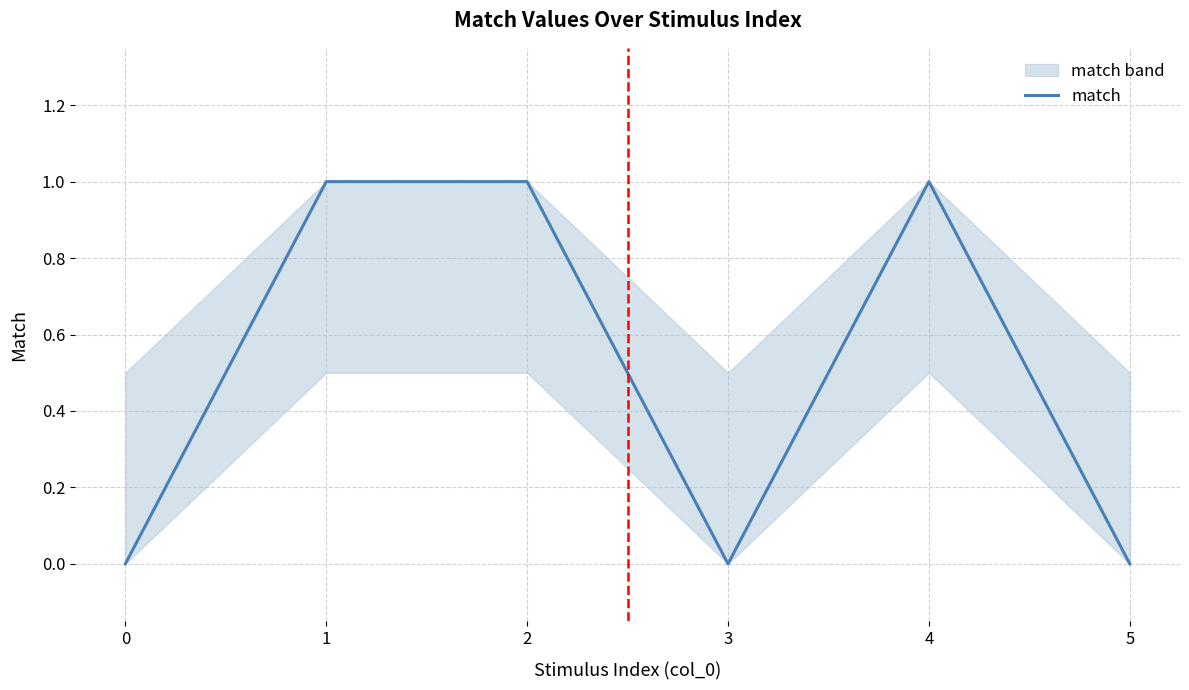

How many positive values are there?

3